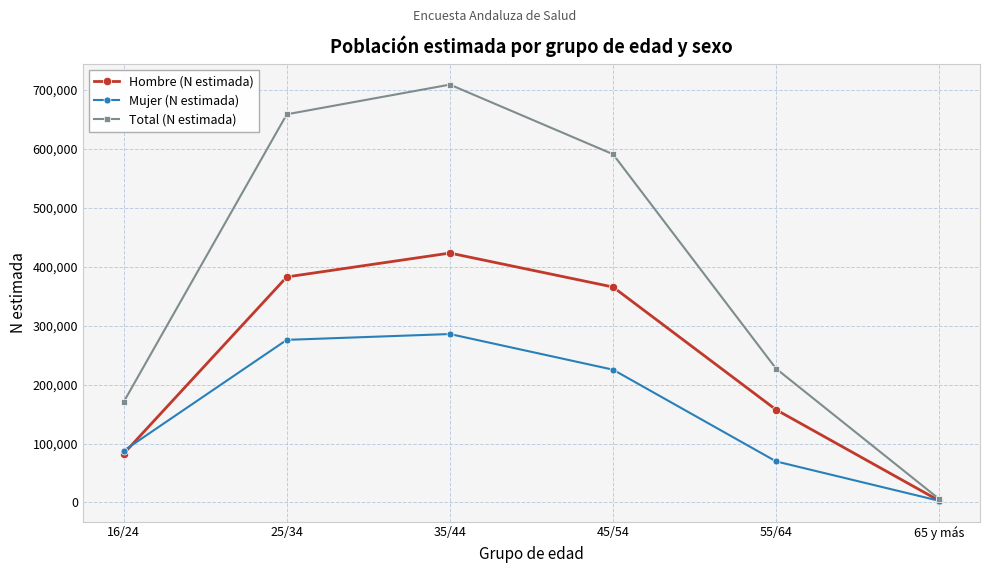

The Total (N estimada) series shows 5854 at 65 y más. True or false?

True